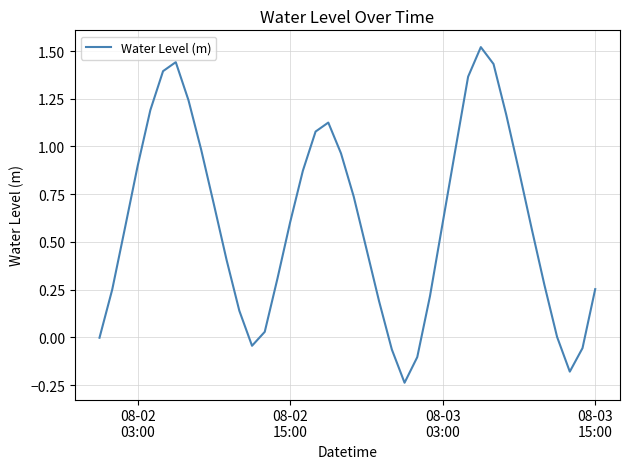

Does the chart have visible grid lines?

Yes